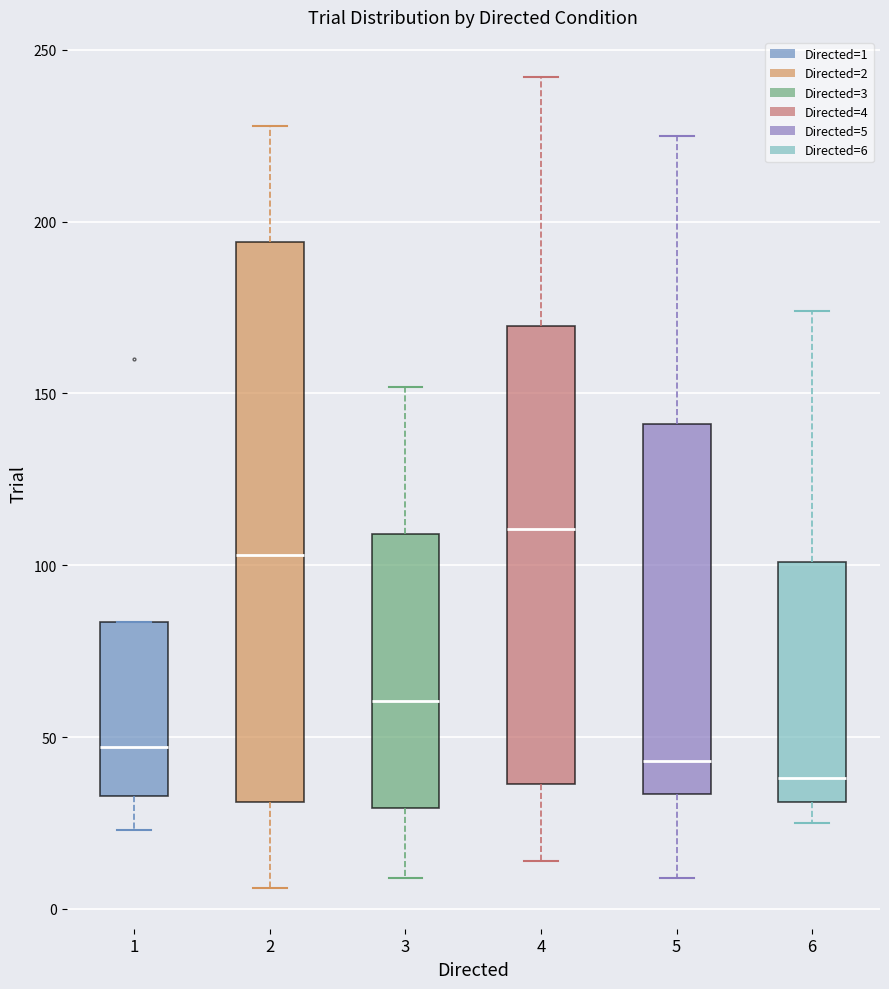

Reading left to right, transcribe this box plot: for each box, give where its median line is, the range the box spans, and where its two whiskers end, as read against the y-axis. The values are not printed on the chart, so give them approximately, as read against the axis.

1: median 45, box 35 to 85, whiskers 25 to 85
2: median 105, box 30 to 195, whiskers 5 to 230
3: median 60, box 30 to 110, whiskers 10 to 150
4: median 110, box 35 to 170, whiskers 15 to 240
5: median 45, box 35 to 140, whiskers 10 to 225
6: median 40, box 30 to 100, whiskers 25 to 175